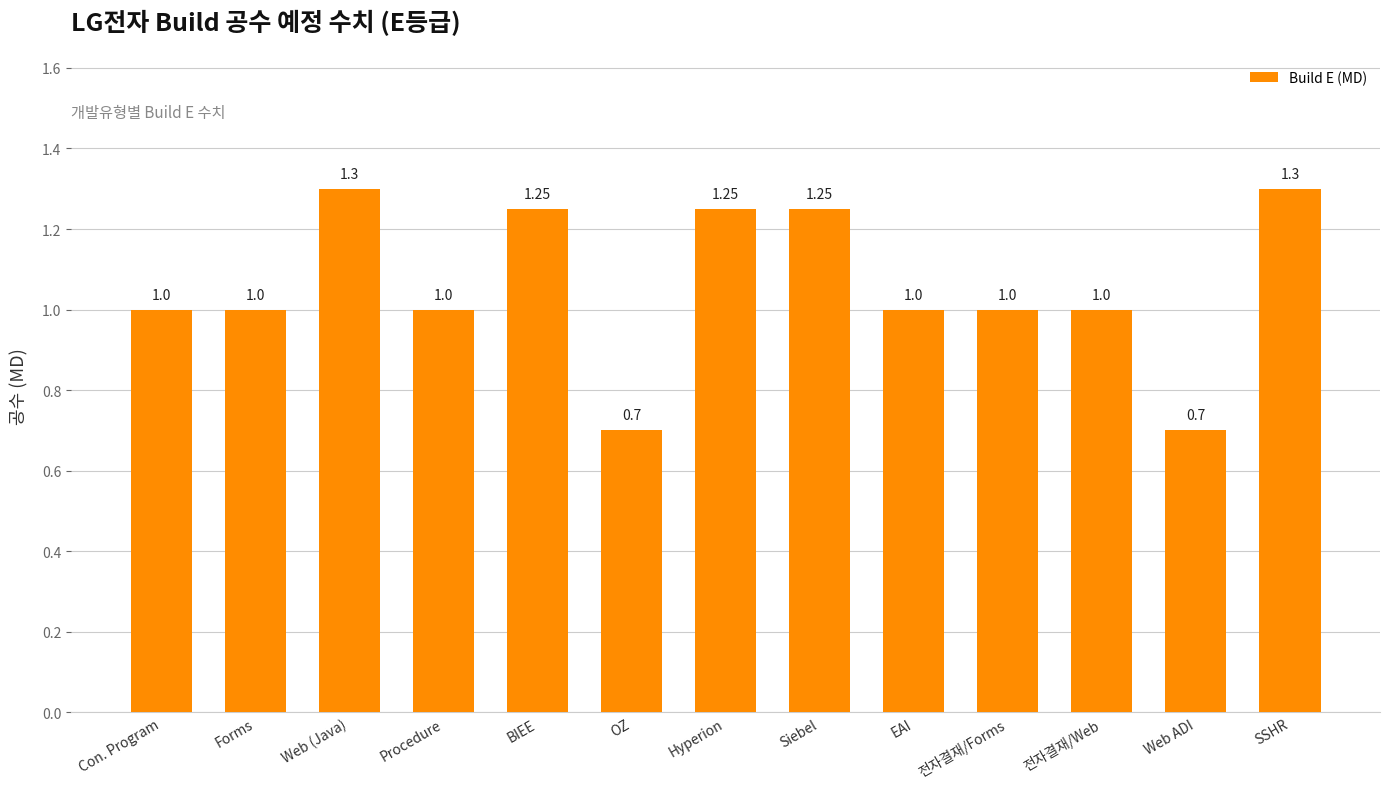

What is the ratio of the value at Procedure to the value at Con. Program?

1.0